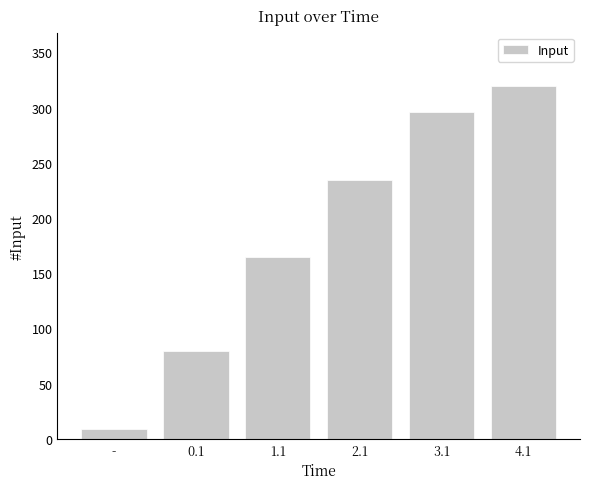

Rank the categories by value from lowest to highest.

-, 0.1, 1.1, 2.1, 3.1, 4.1